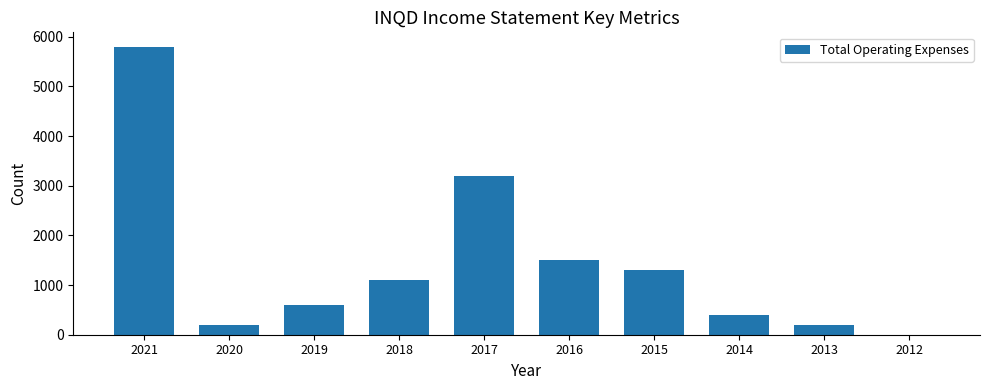

Reading left to right, what are all the values shown in this chart?

2021=5800	2020=200	2019=600	2018=1100	2017=3200	2016=1500	2015=1300	2014=400	2013=200	2012=0